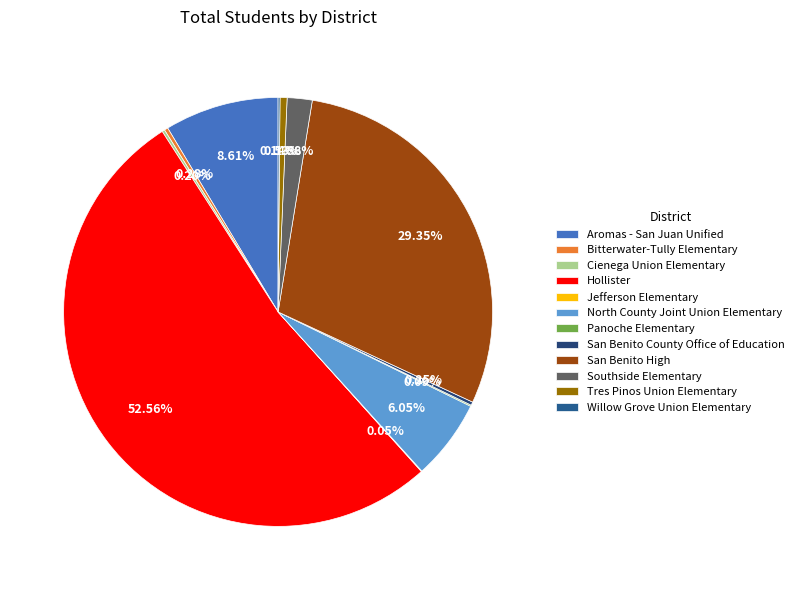

Which slice is the largest?

Hollister